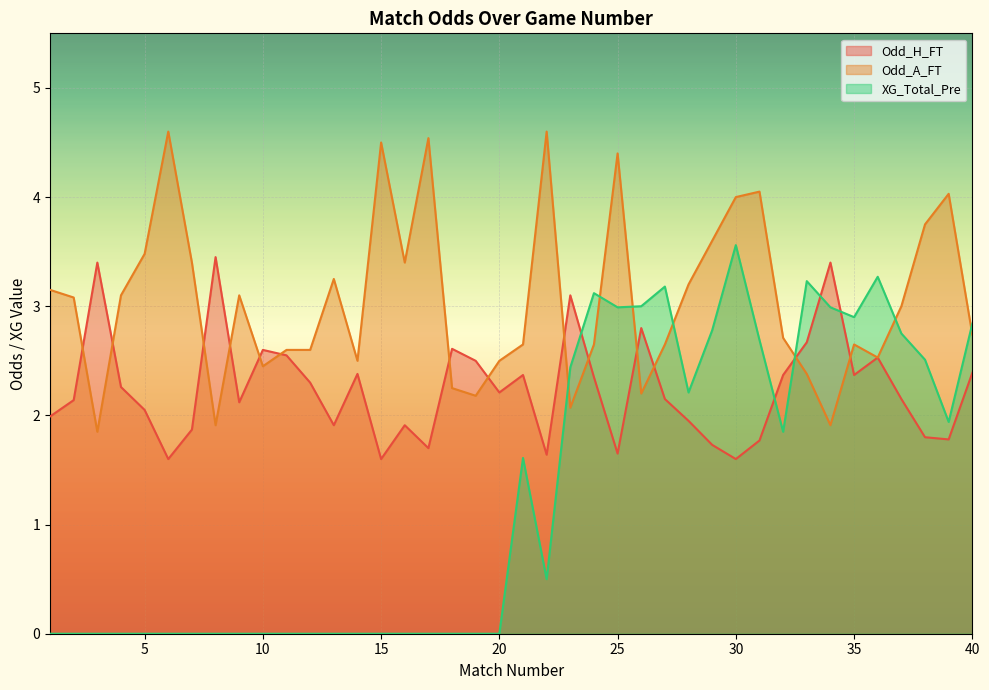

What is the sum of all XG_Total_Pre values?

52.4